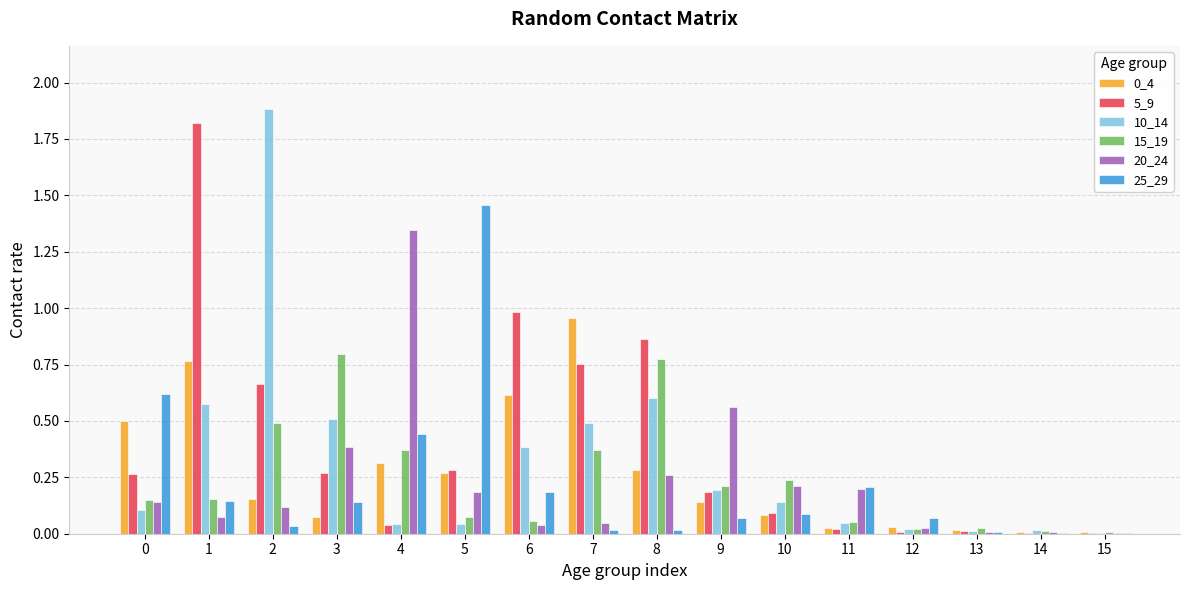

Is the value of 15_19 at 2 greater than the value of 0_4 at 12?

Yes